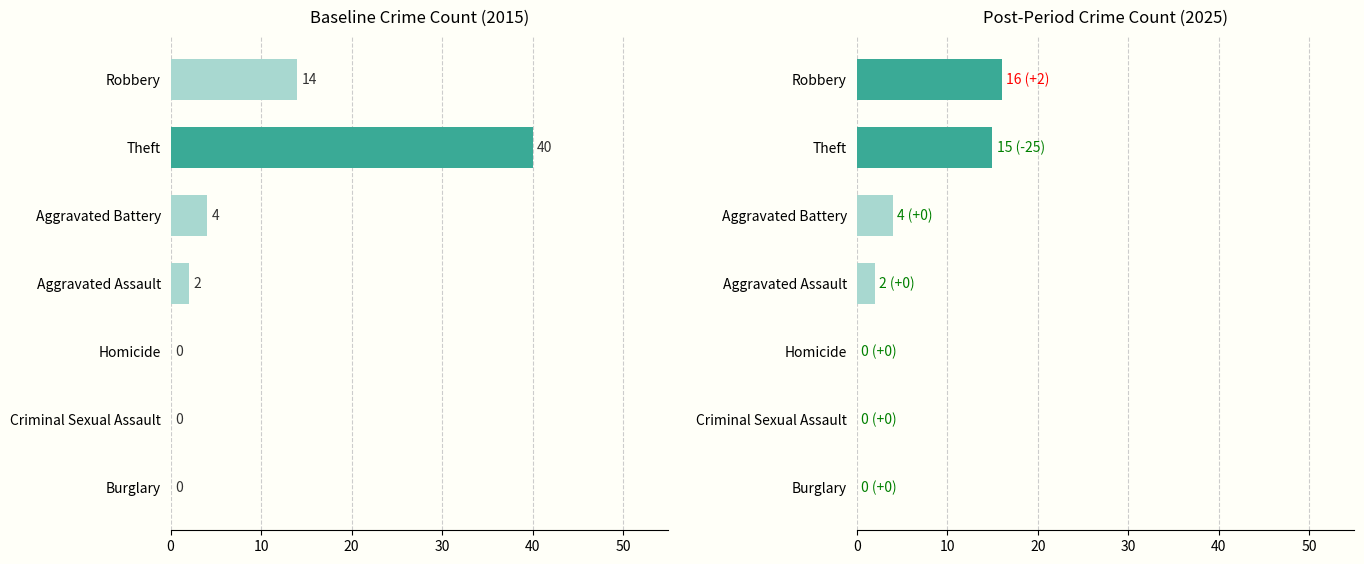

Which series has the largest total across all categories?

2015 (Baseline)